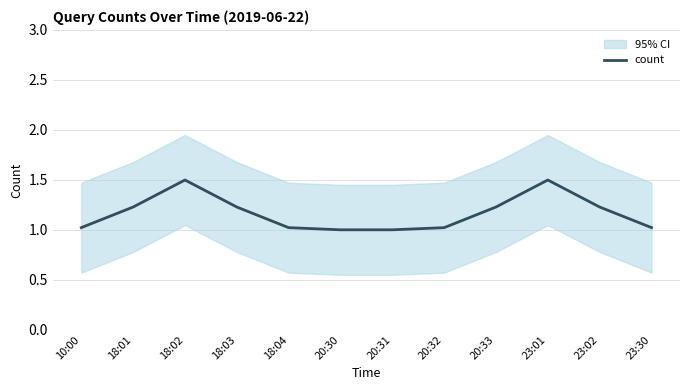

Which label corresponds to the smallest value in the chart?

20:30